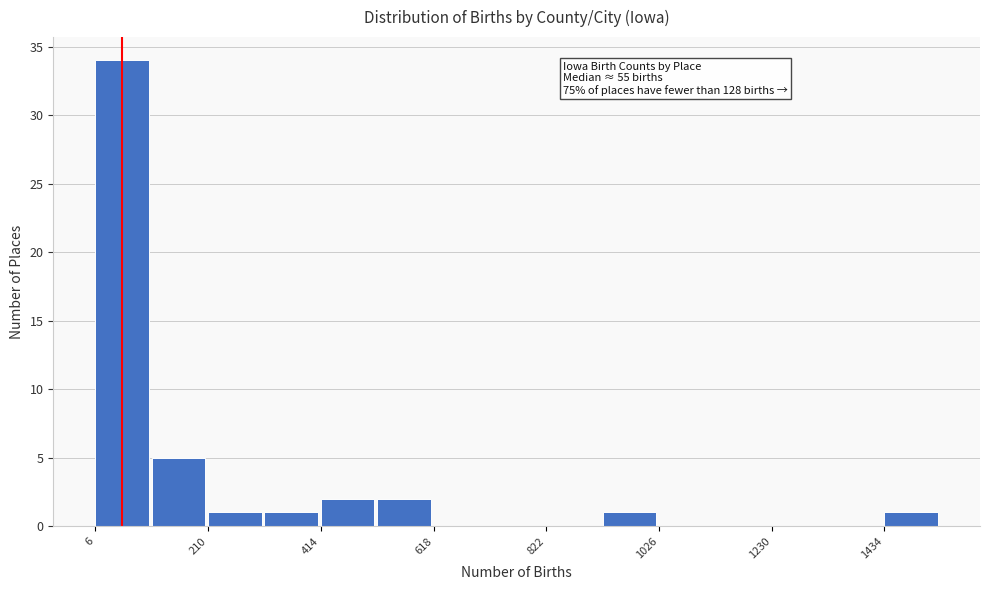

Read against the x-axis, roughly where is the centre of the tallest bar?

50